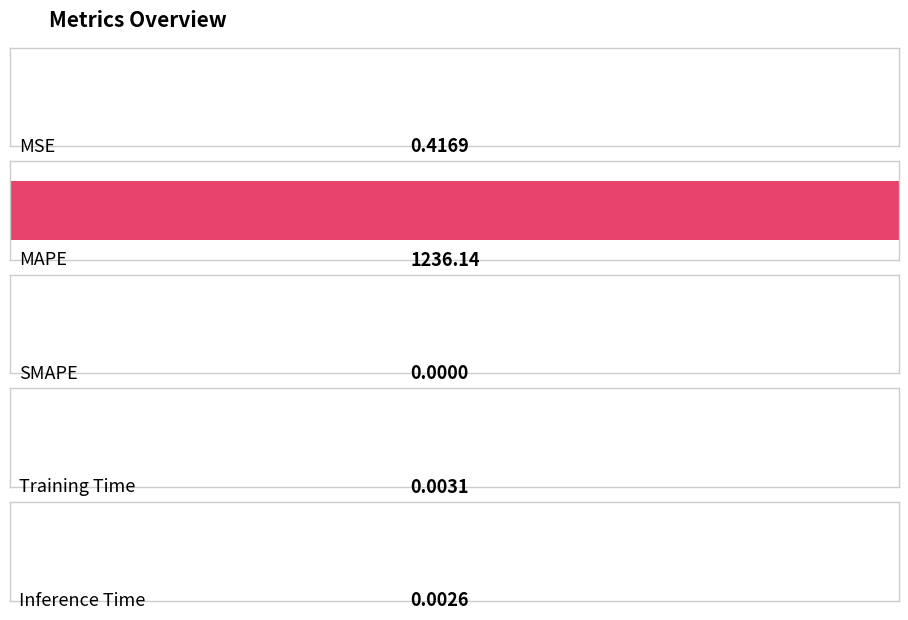

The chart shows a value of -508.3 at SMAPE. True or false?

False